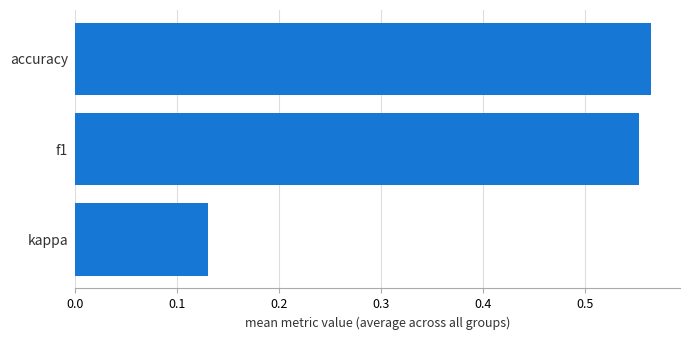

Count the values in the range 0 to 1.

3